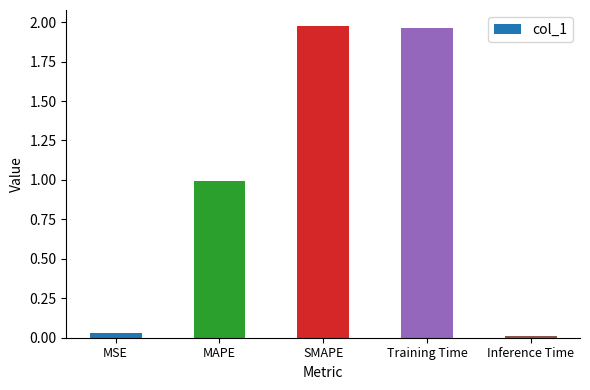

What is the label of the 3rd bar from the left?

SMAPE